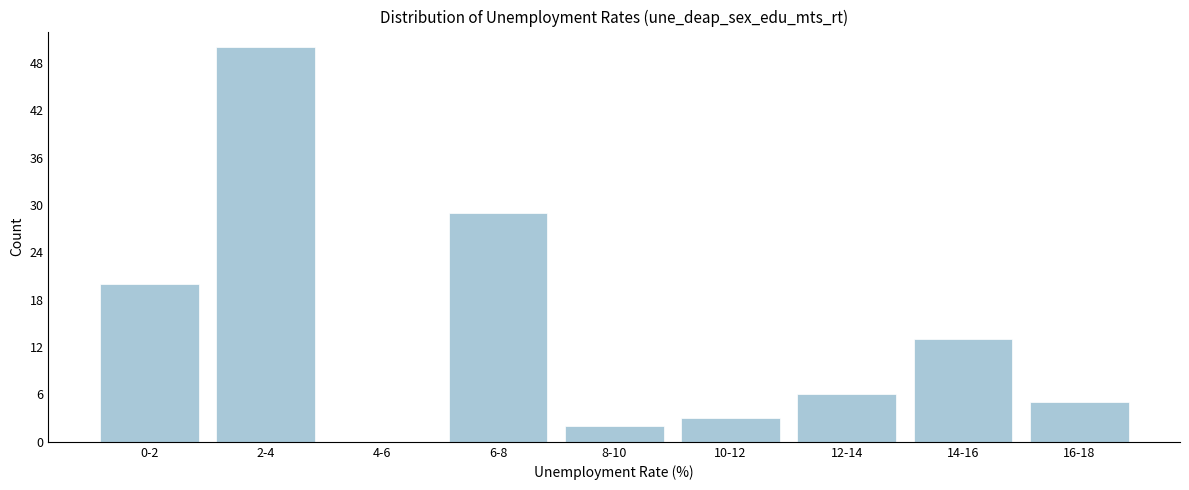

Reading left to right, what are all the values shown in this chart?

0-2=20	2-4=50	4-6=0	6-8=29	8-10=2	10-12=3	12-14=6	14-16=13	16-18=5